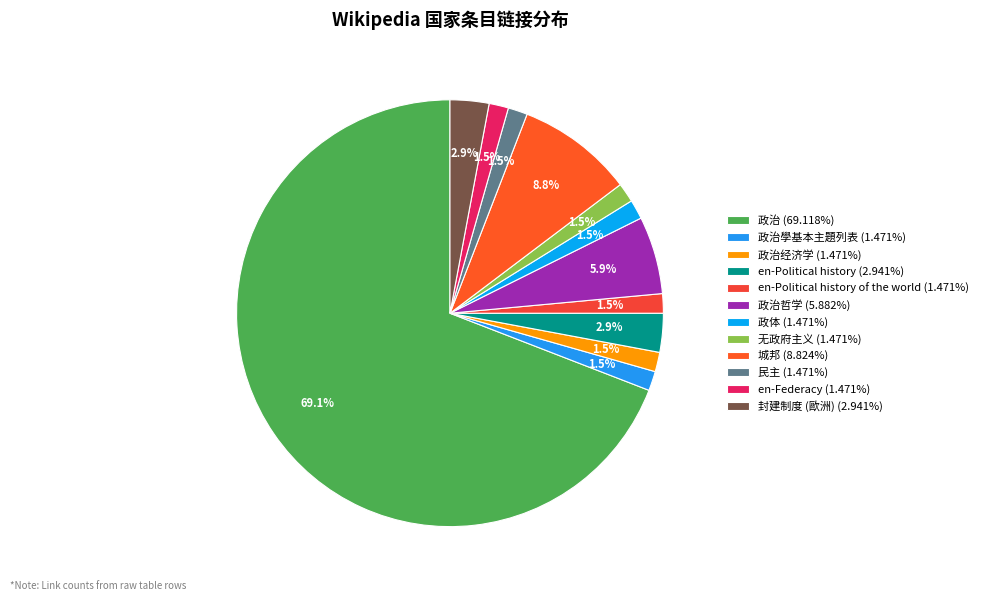

How many segments does this pie chart have?

12